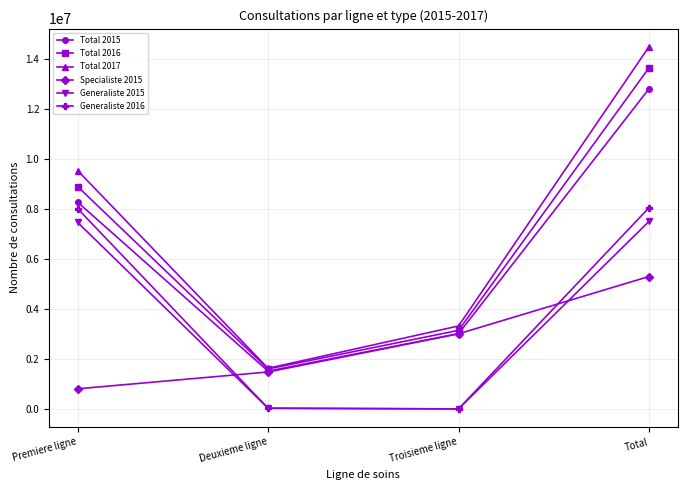

The Generaliste 2015 series shows 12047289 at Premiere ligne. True or false?

False